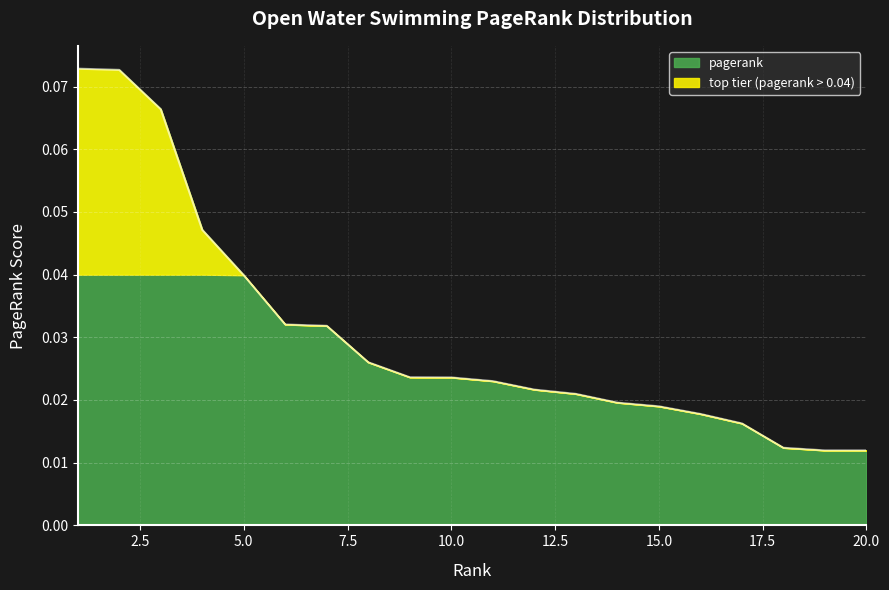

Rank the categories by value from lowest to highest.

20, 19, 18, 17, 16, 15, 14, 13, 12, 11, 10, 9, 8, 7, 6, 5, 4, 3, 2, 1